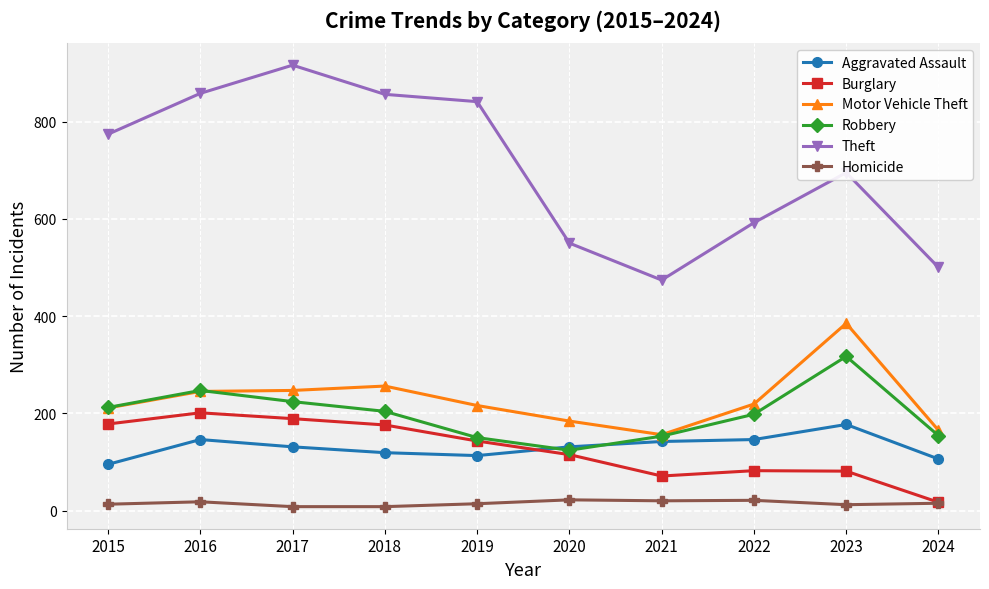

Between 2016 and 2017, which series saw the biggest shift?

Theft